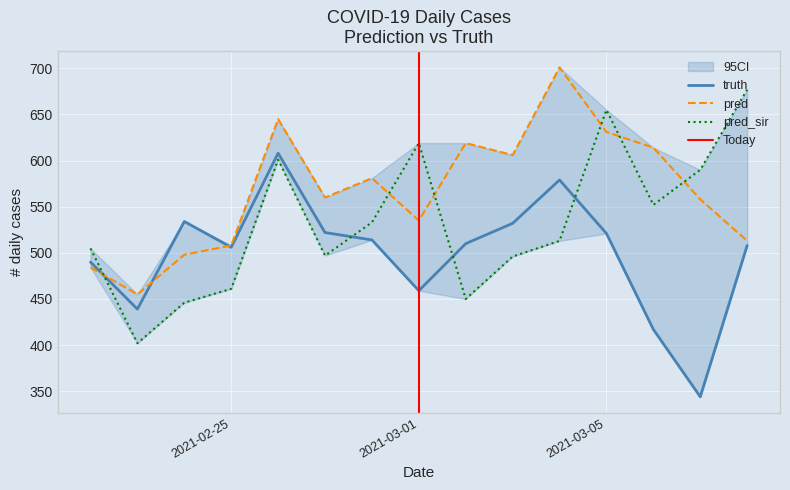

How many lines are shown in the chart?

3